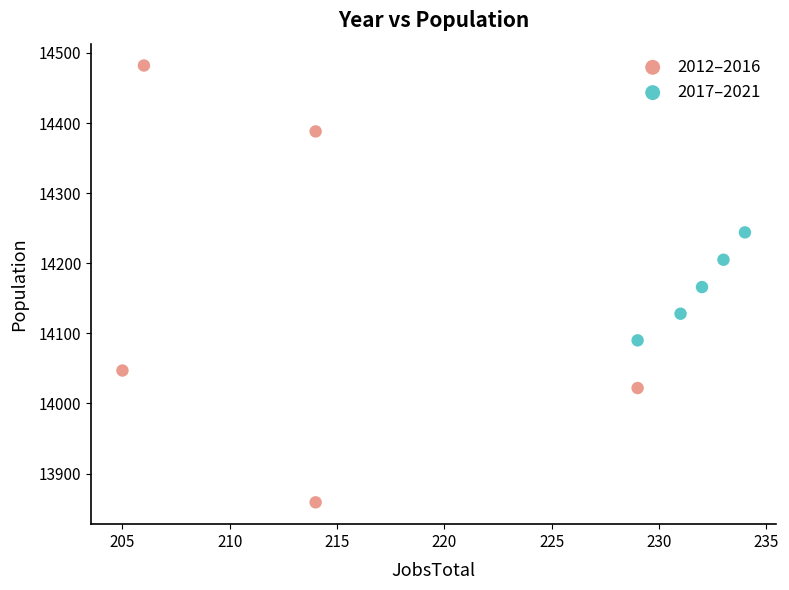

What are all the series names shown in the legend?

2012–2016, 2017–2021